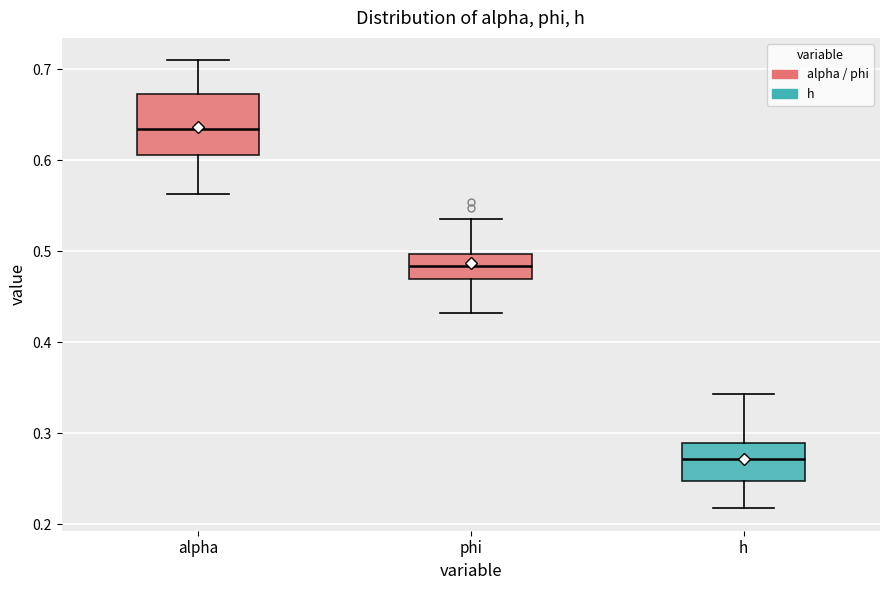

Comparing the boxes themselves (not the whiskers), which one is the tallest?

alpha